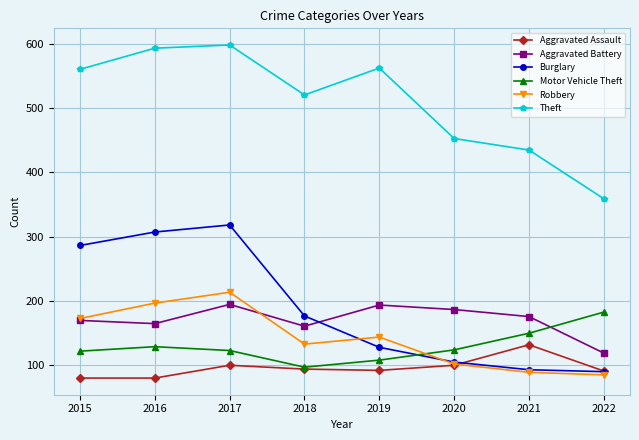

What is the greatest value displayed?

599